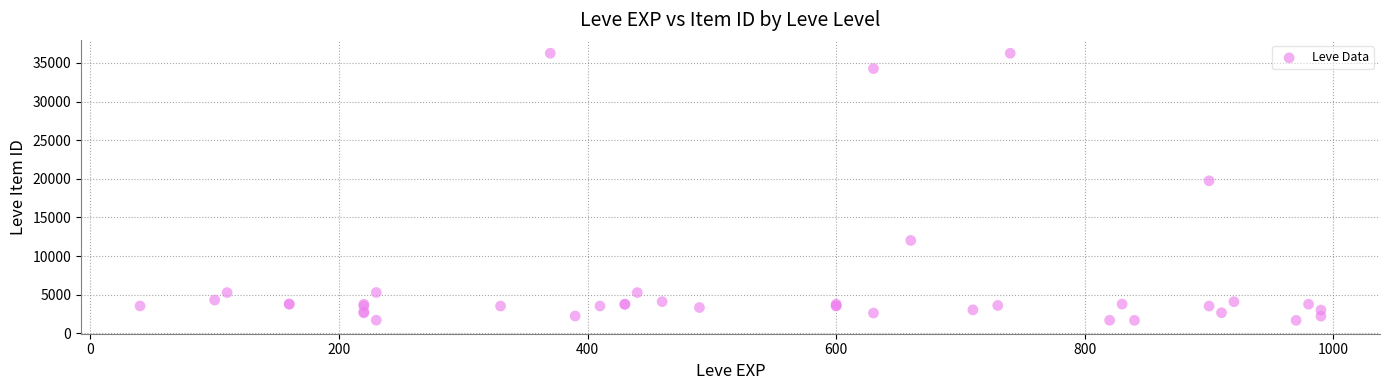

What Y value in the scatter plot is closest to 18967?

19744